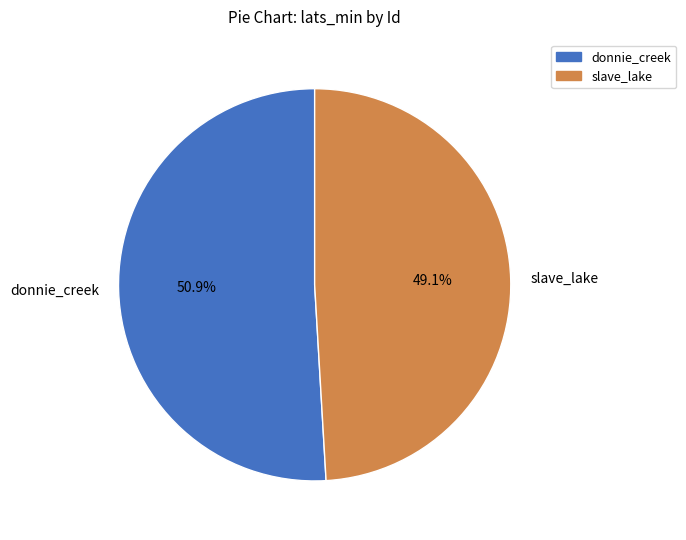

What is the ratio of the value at slave_lake to the value at donnie_creek?

1.0